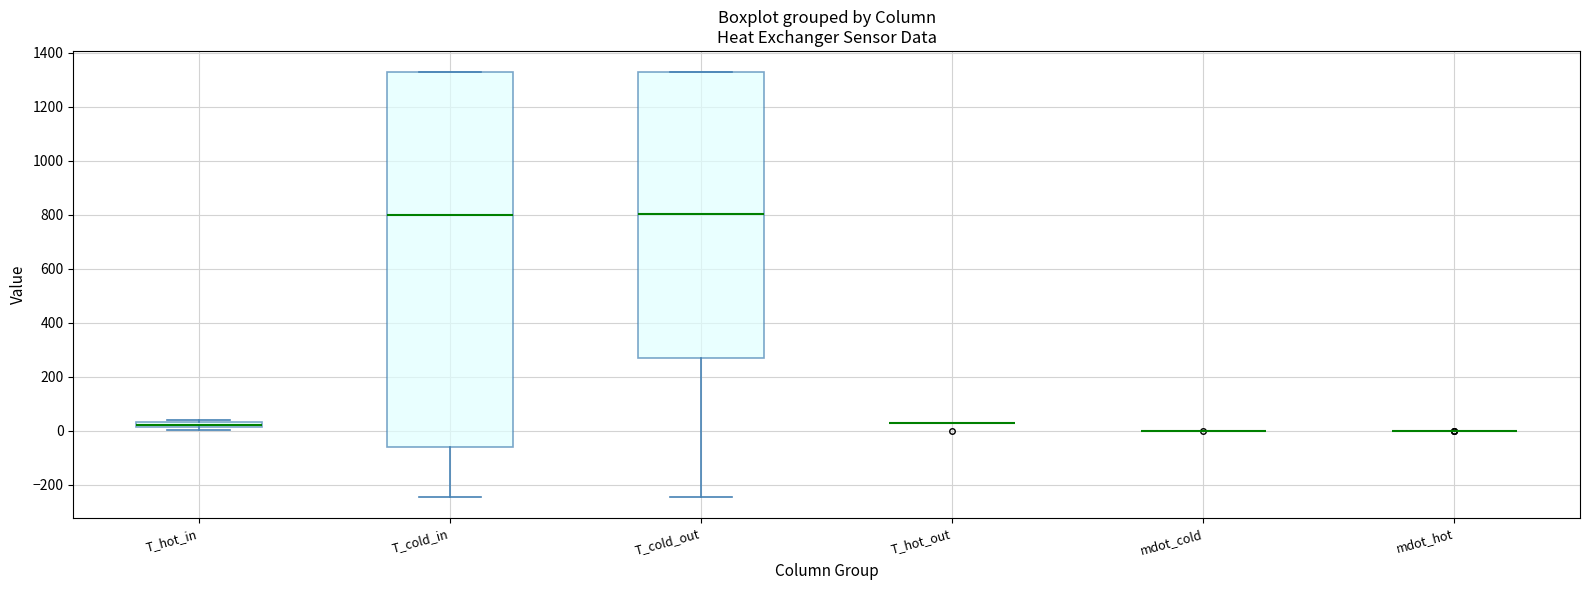

Which box is the tallest, from its lower edge to its upper edge?

T_cold_in